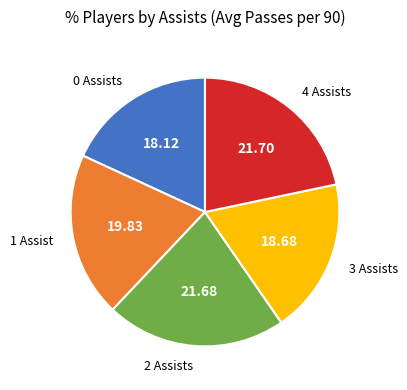

Is there any slice that represents more than half of the pie?

No